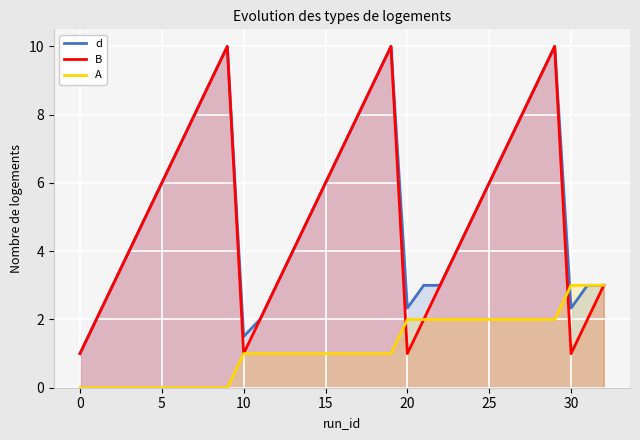

What is the difference between the maximum and minimum values in the A series?

3.0